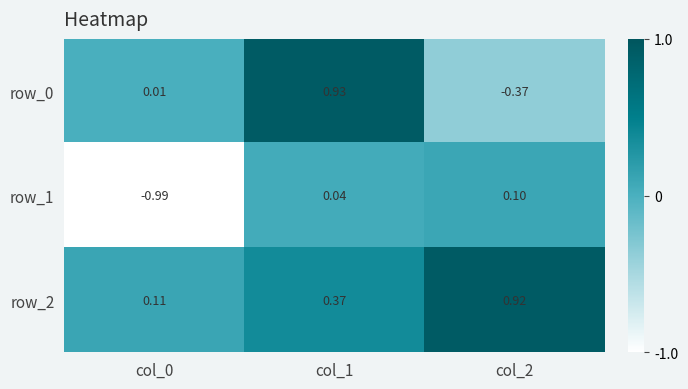

Is the value of row_0 at col_2 greater than the value of row_1 at col_1?

No